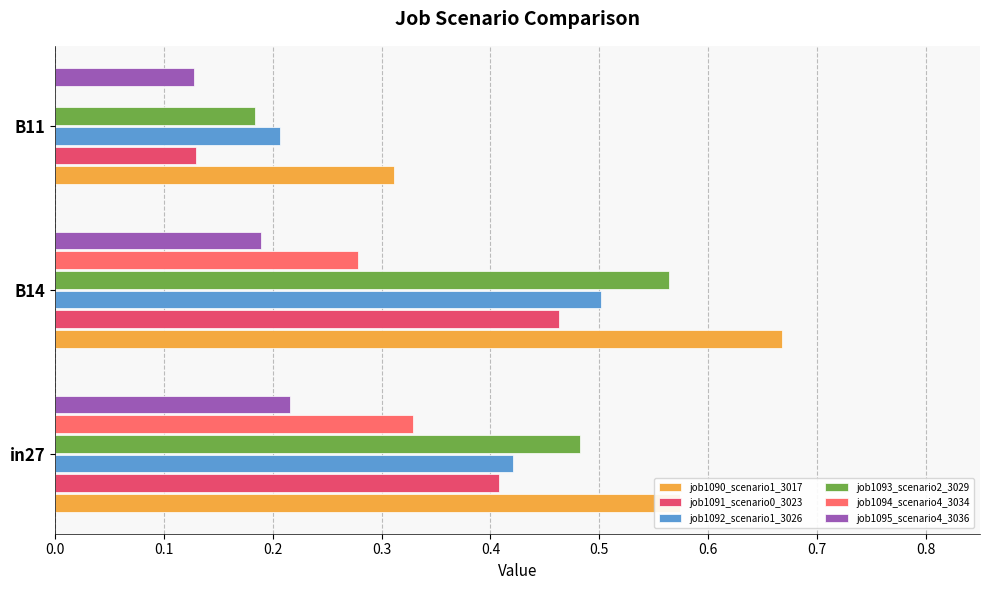

How many distinct data groups are displayed?

6